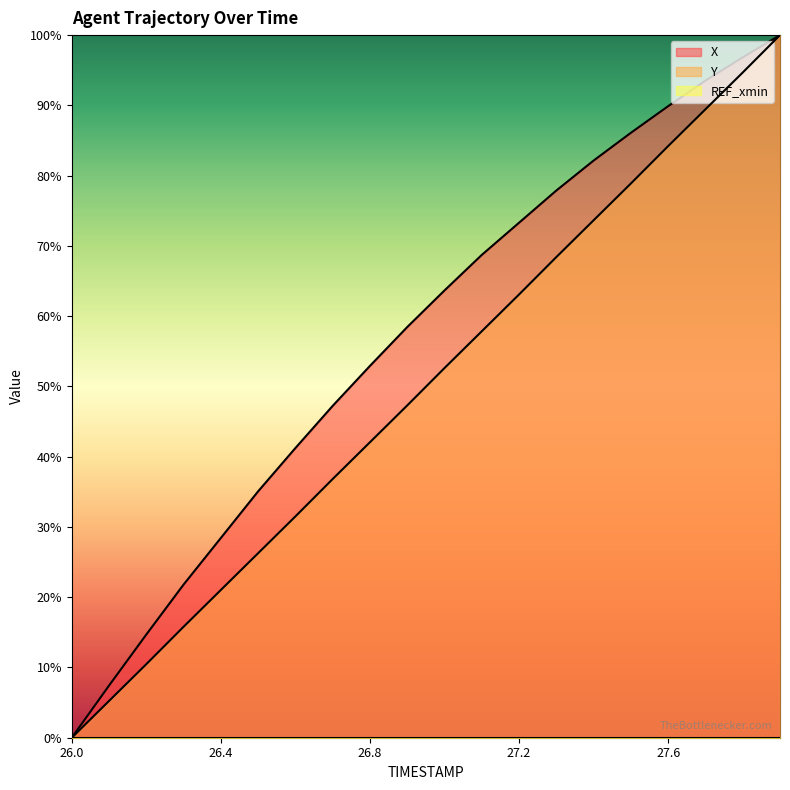

Where does the X series first go above 63?

27.0